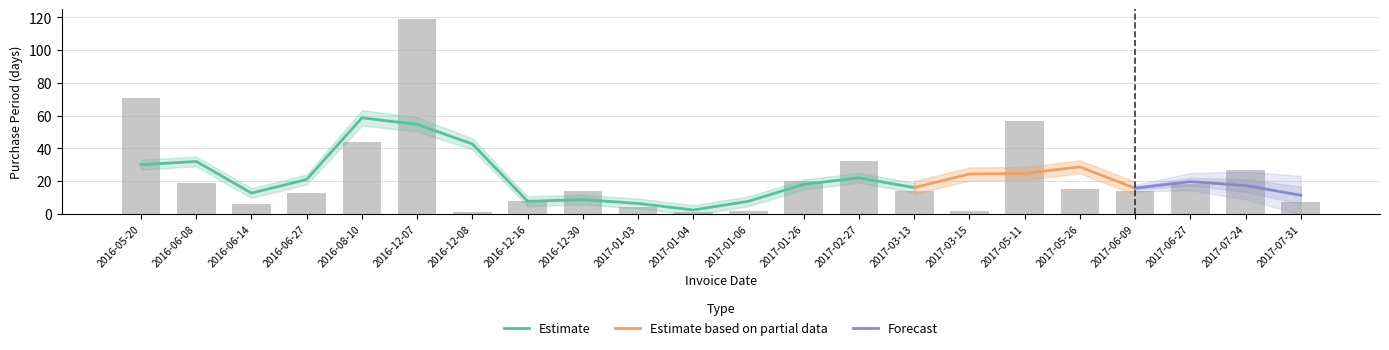

How many bars are there in total?

22